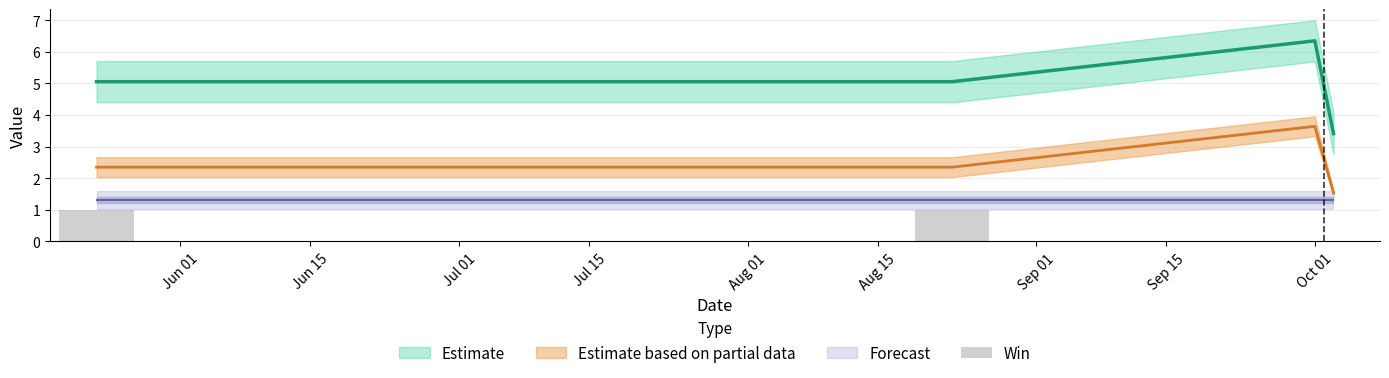

What is the value of the 1st bar from the left?

1